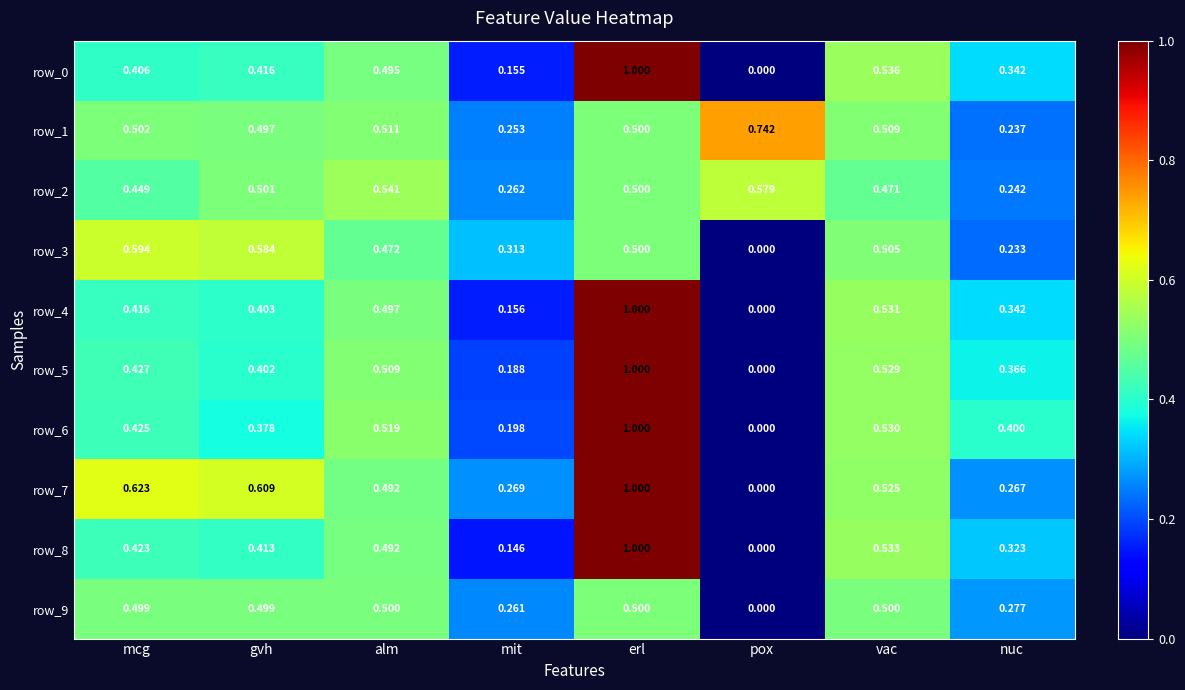

How many categories are shown in the chart?

8